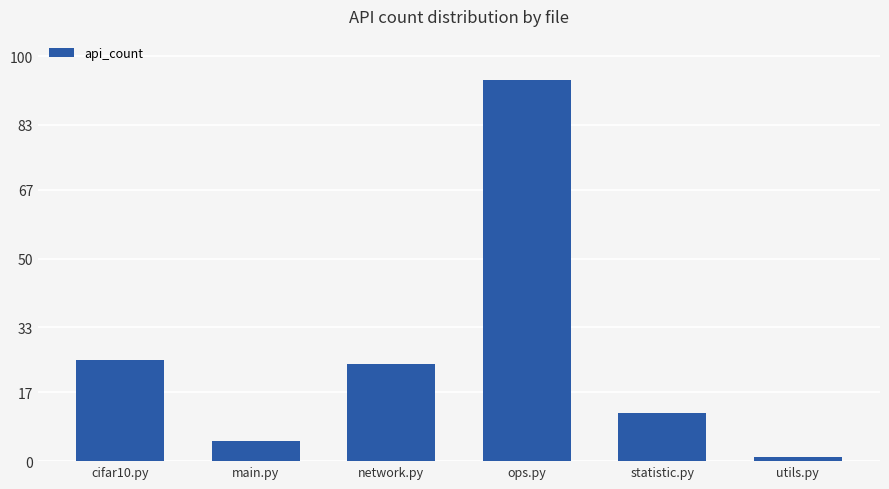

How many values are below 24?

3